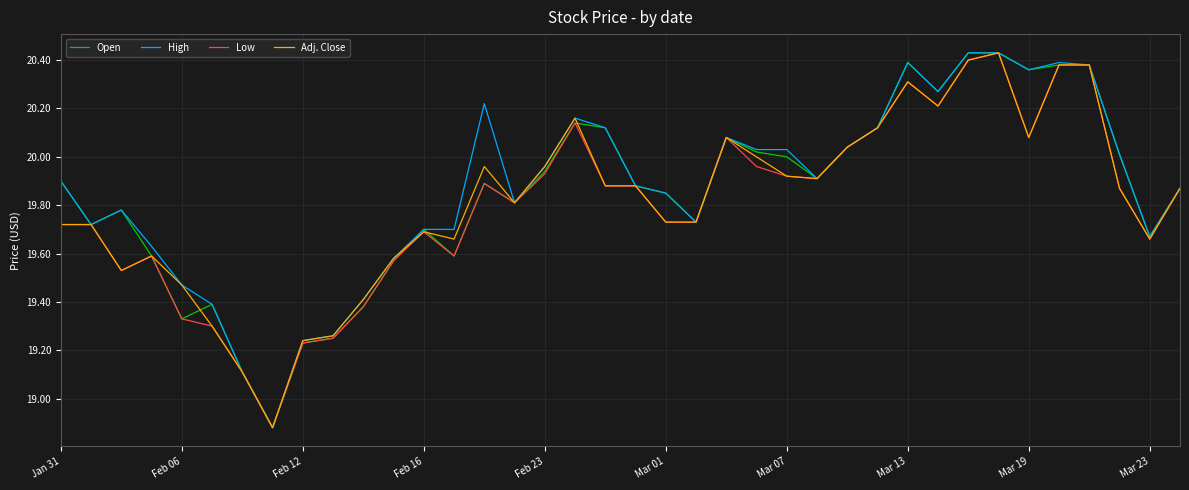

True or false: Open has more than 0 interior local peaks.

True